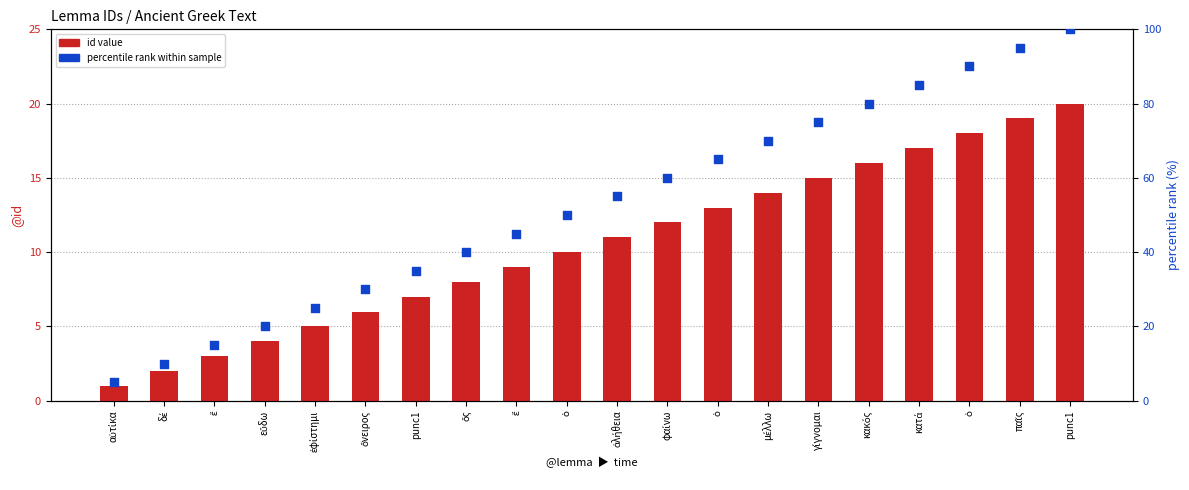

Which series reaches the minimum Y coordinate?

id value